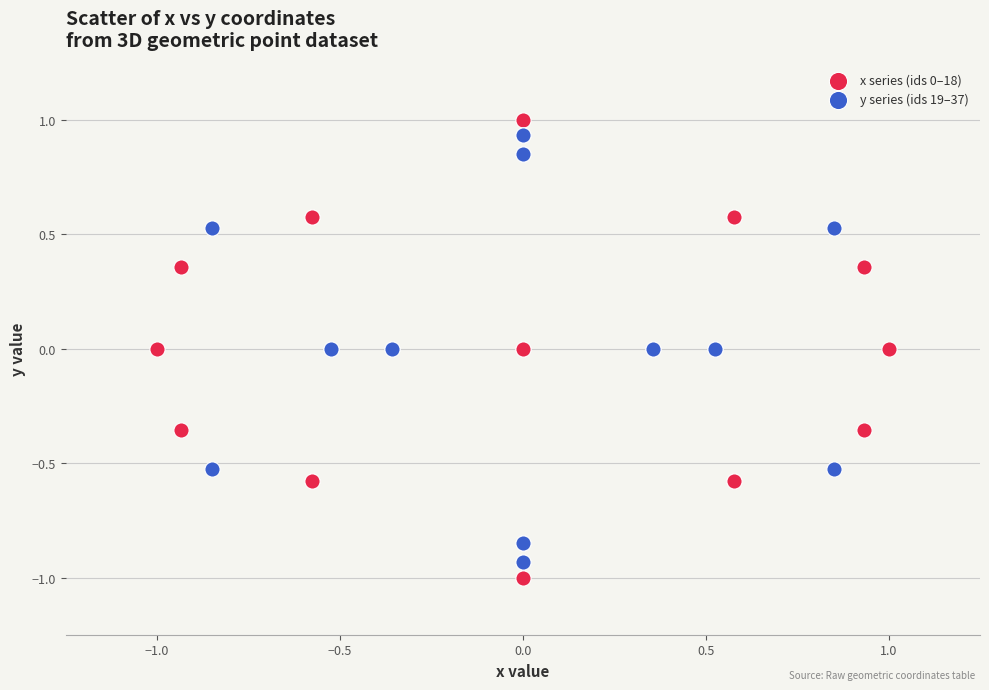

Which series has the largest Y range (max minus min)?

x series (ids 0–18)